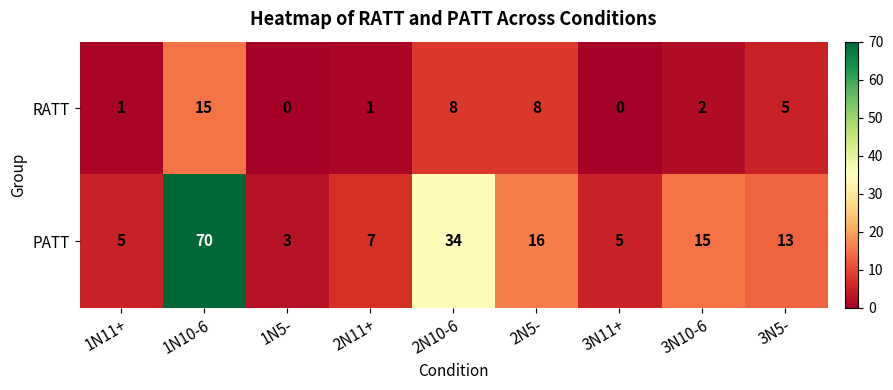

Rank the series by their maximum value, from lowest to highest.

RATT, PATT